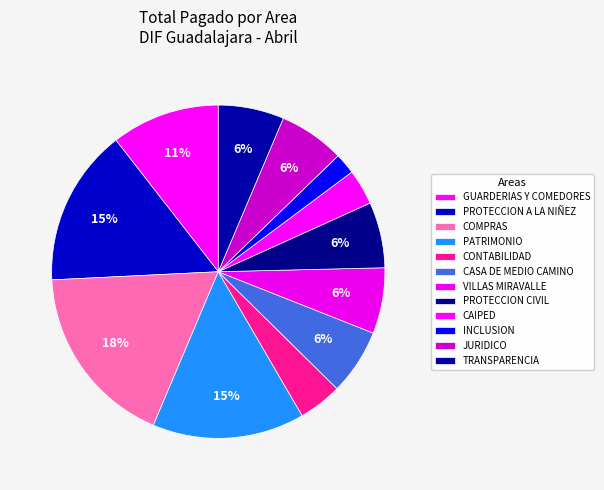

Is the sum of CONTABILIDAD and INCLUSION greater than half?

No